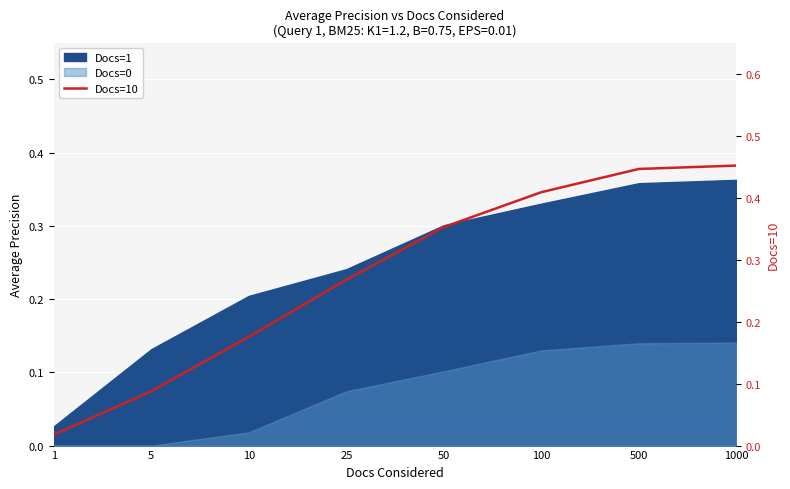

List the labels in order of value, largest first.

1000, 500, 100, 50, 25, 10, 5, 1